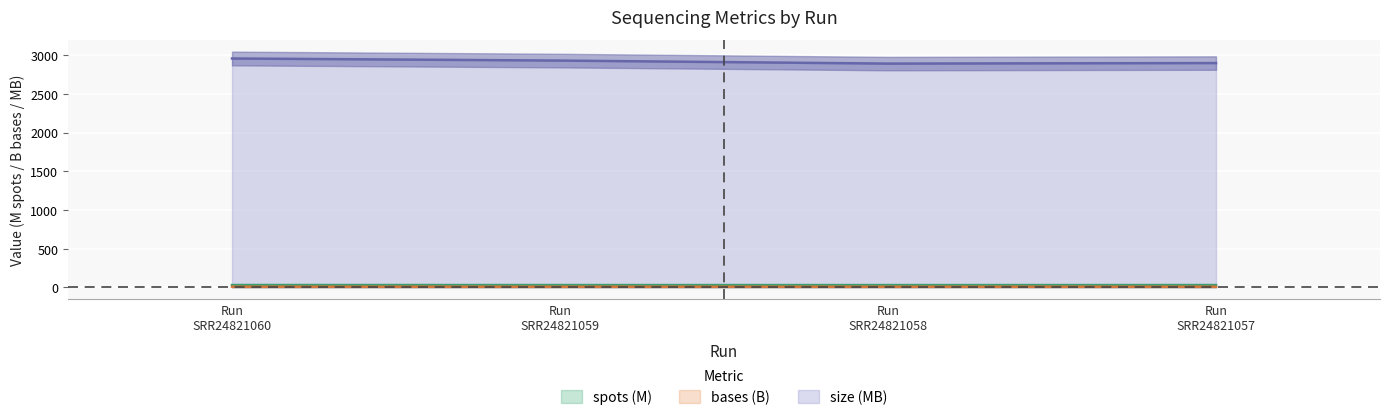

True or false: bases (B) and size (MB) cross at least once.

False